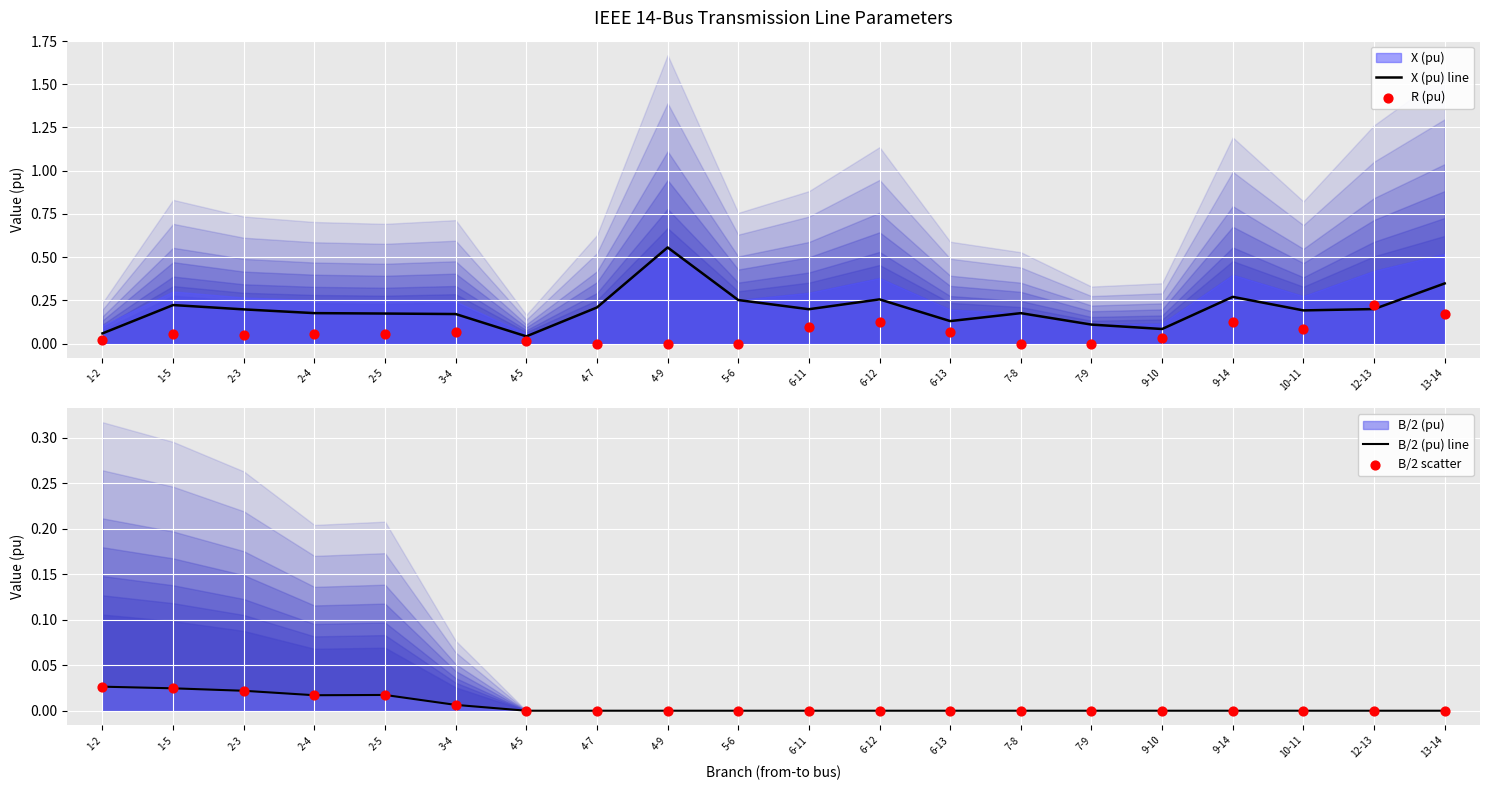

Which series reaches the maximum Y coordinate?

X (pu) line